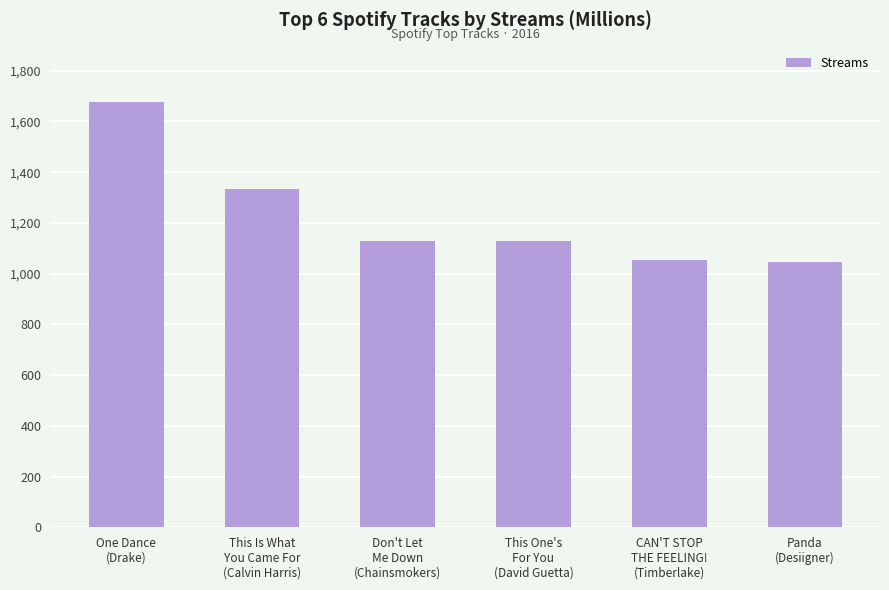

What is the ratio of the value at CAN'T STOP
THE FEELING!
(Timberlake) to the value at This Is What
You Came For
(Calvin Harris)?

0.8